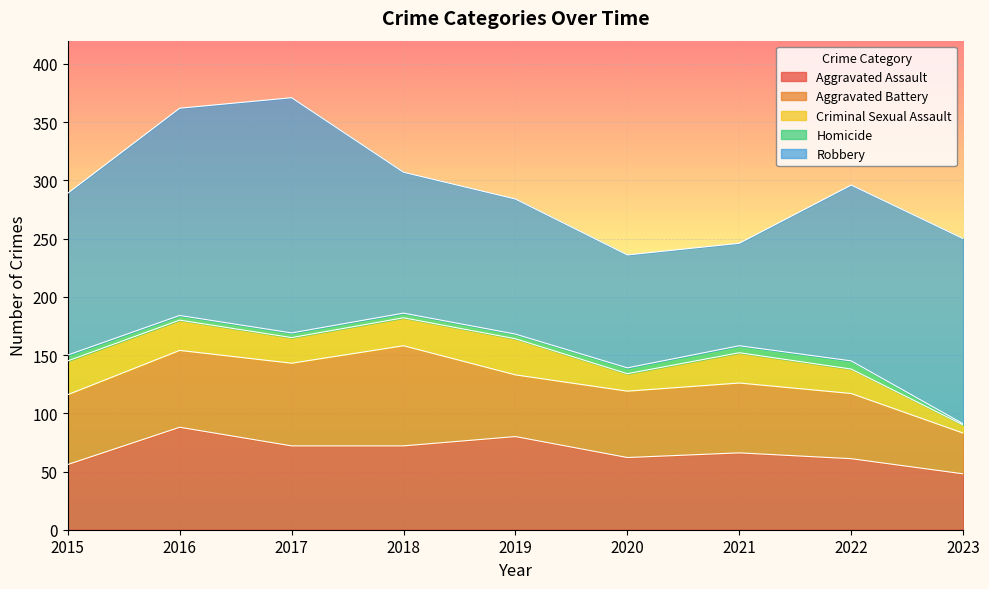

At which label does Homicide reach its peak?

2022